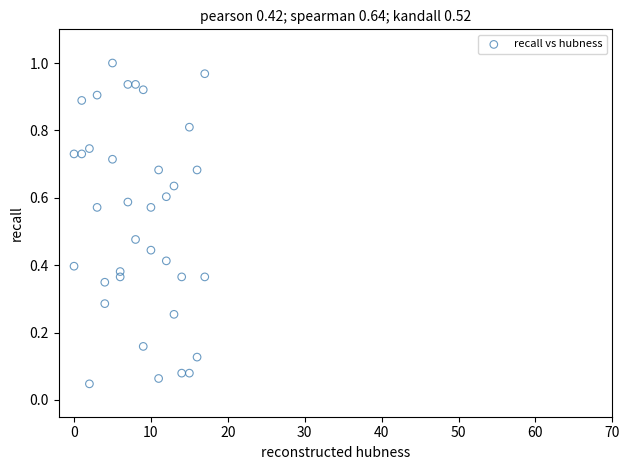

Count the number of points in this scatter plot.

36